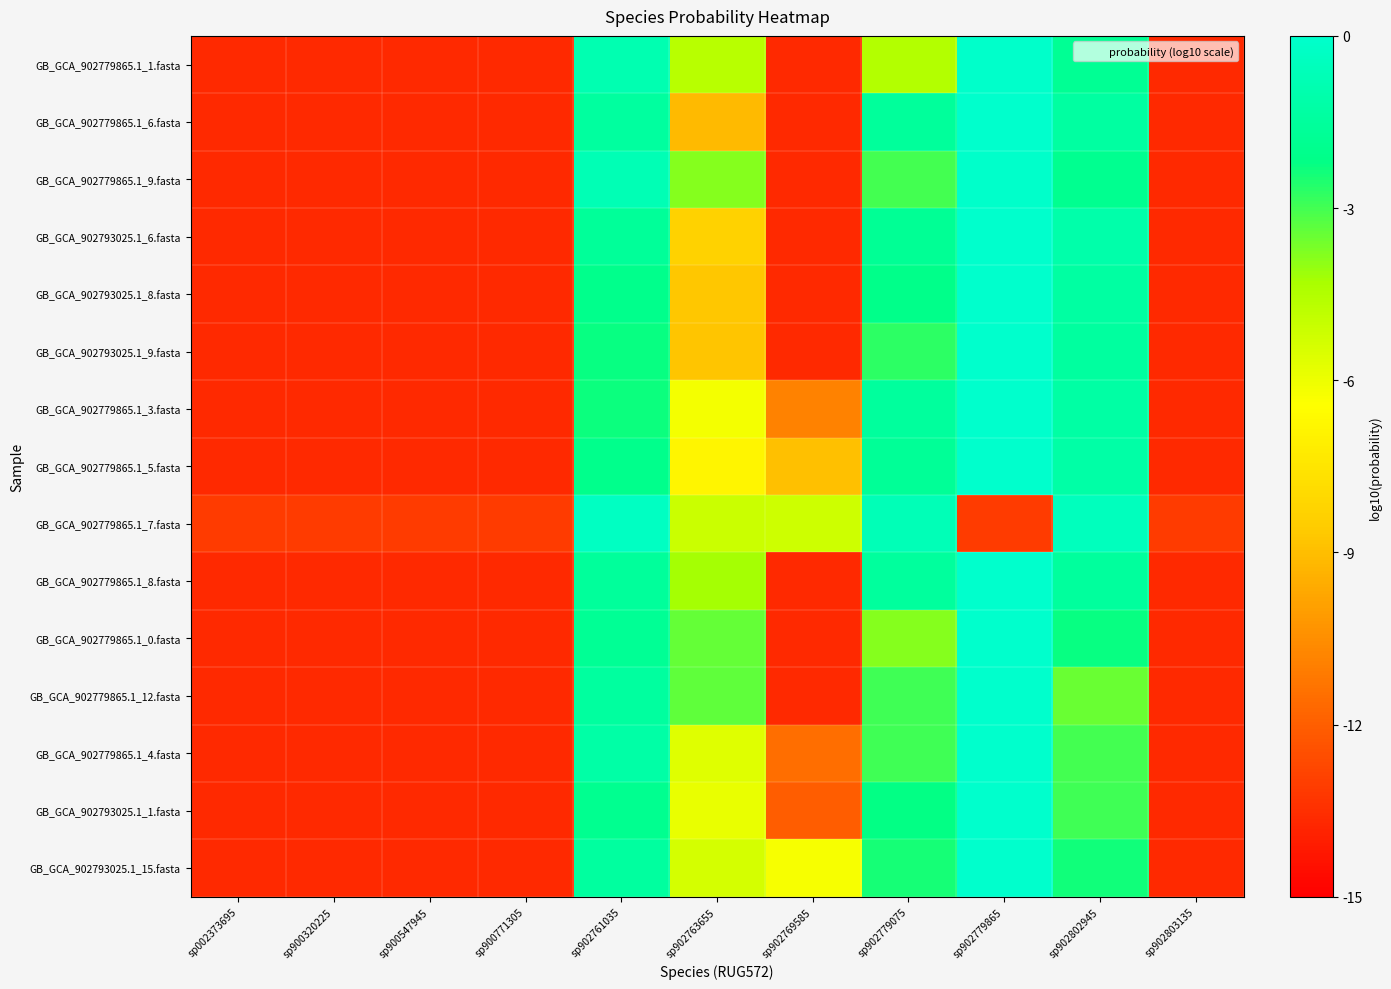

At which category is the sum across all series the highest?

sp902779865